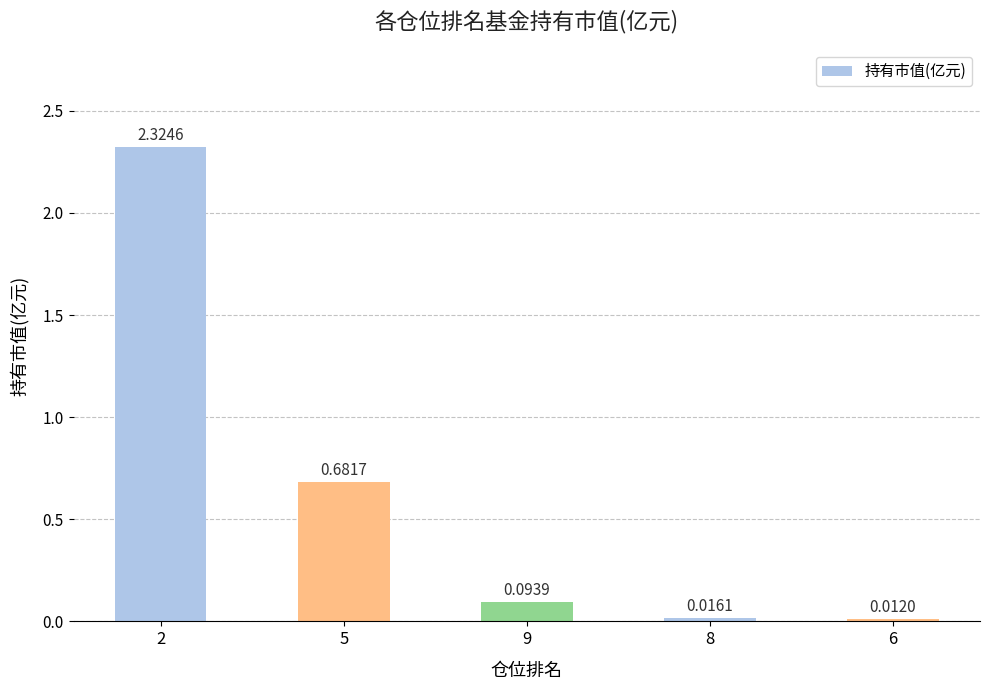

Rank the categories by value from lowest to highest.

6, 8, 9, 5, 2